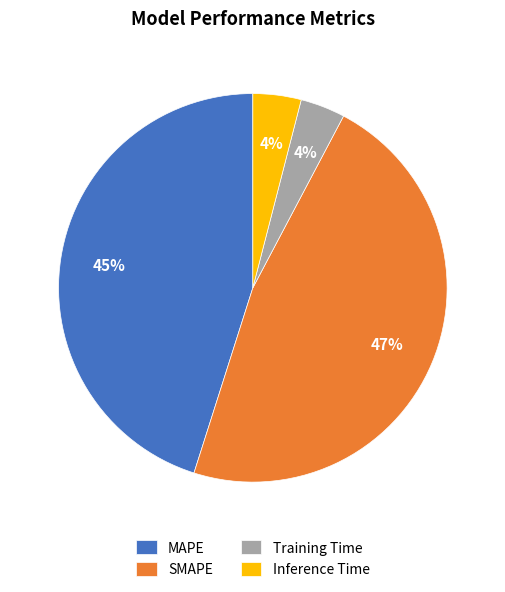

Which category has the biggest portion of the pie?

SMAPE